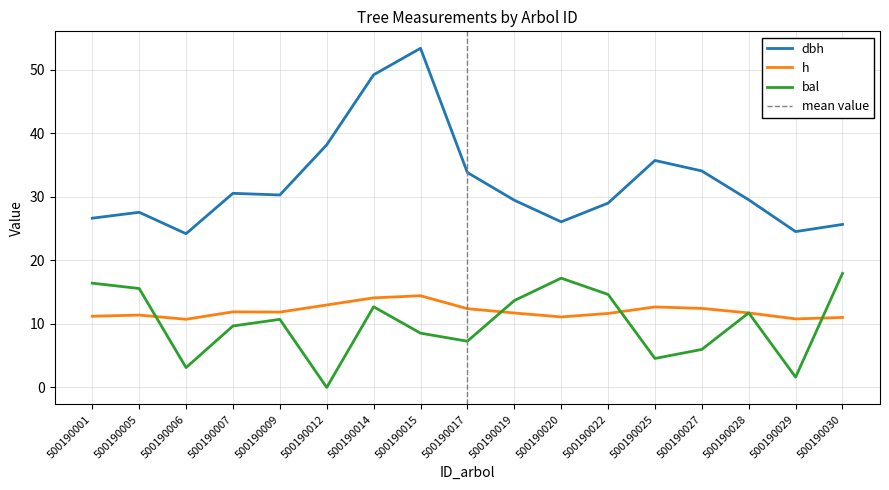

Which label corresponds to the largest value in the chart?

500190015